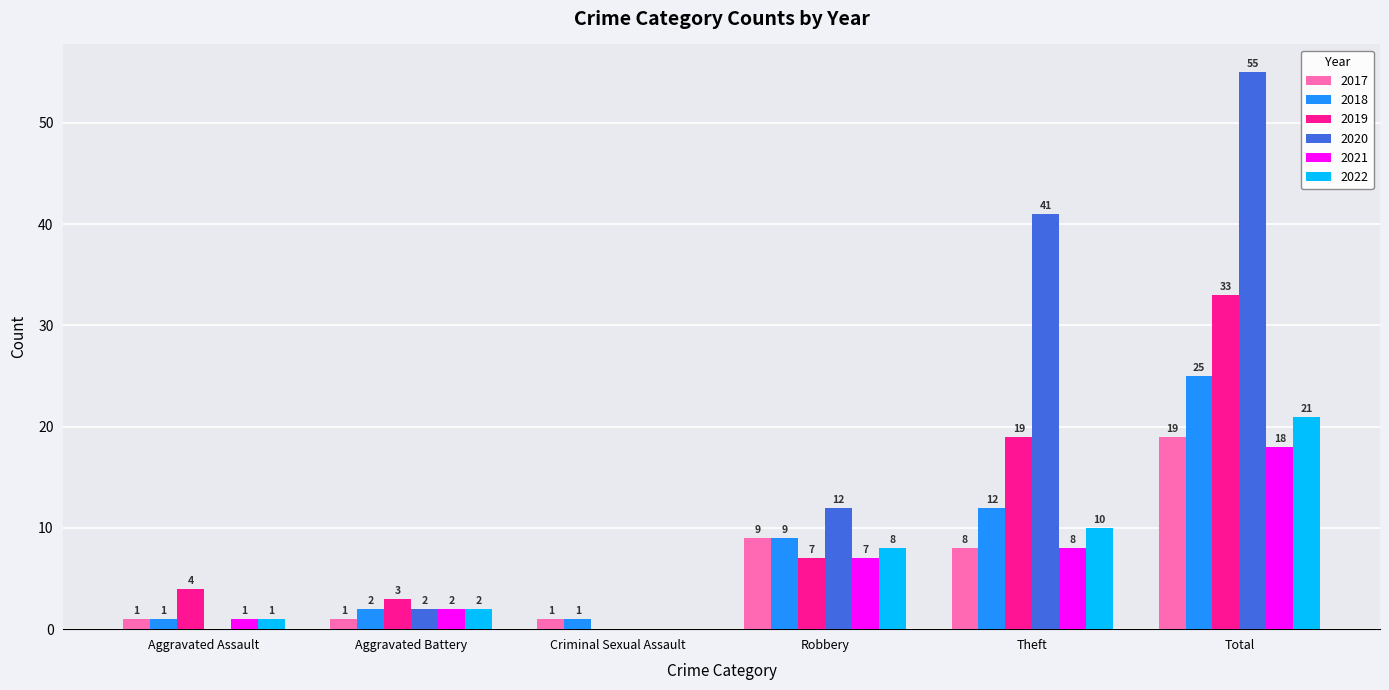

True or false: 2021 has a value of 18 at Total.

True